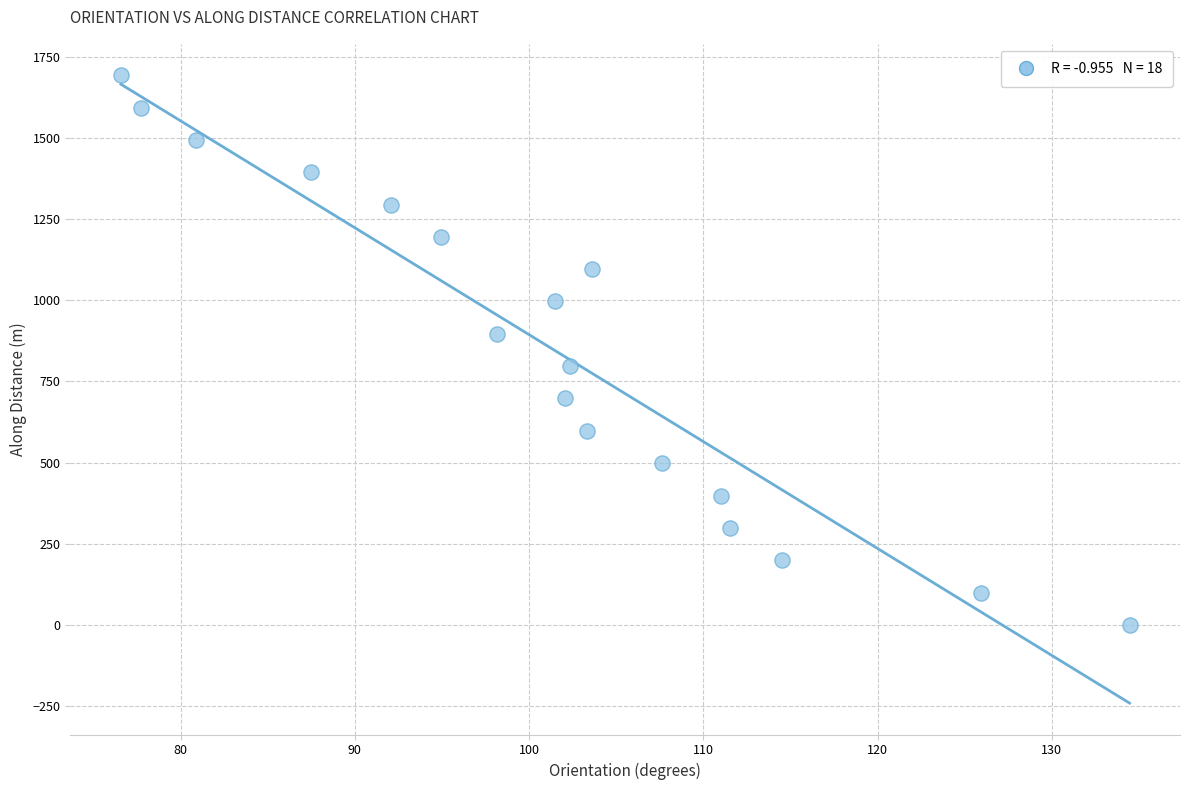

What is the range of Y values (max minus min)?

1694.4